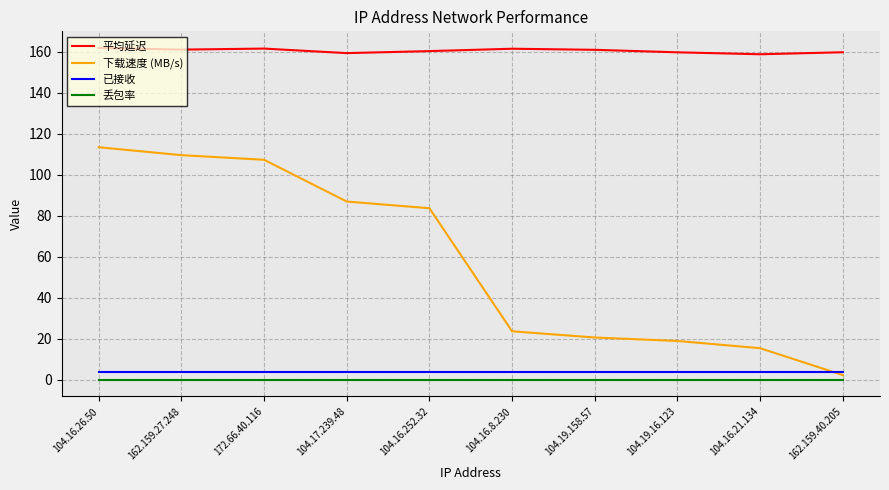

How many distinct data groups are displayed?

4